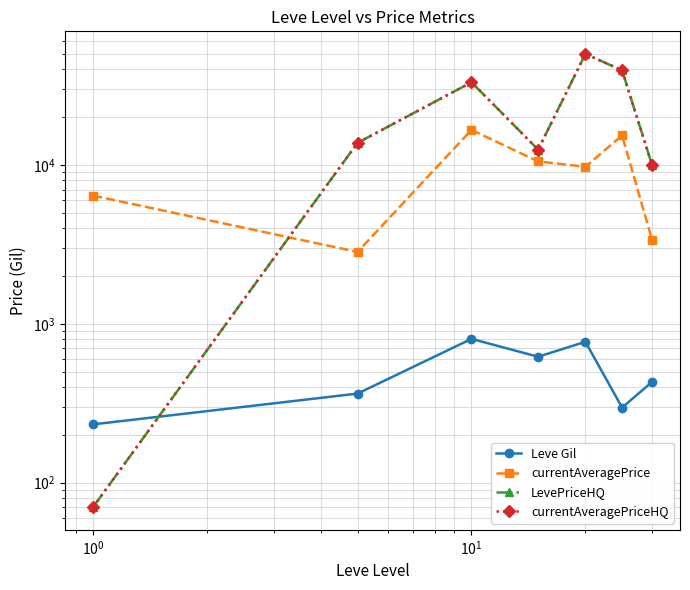

Which series has the largest total across all categories?

LevePriceHQ